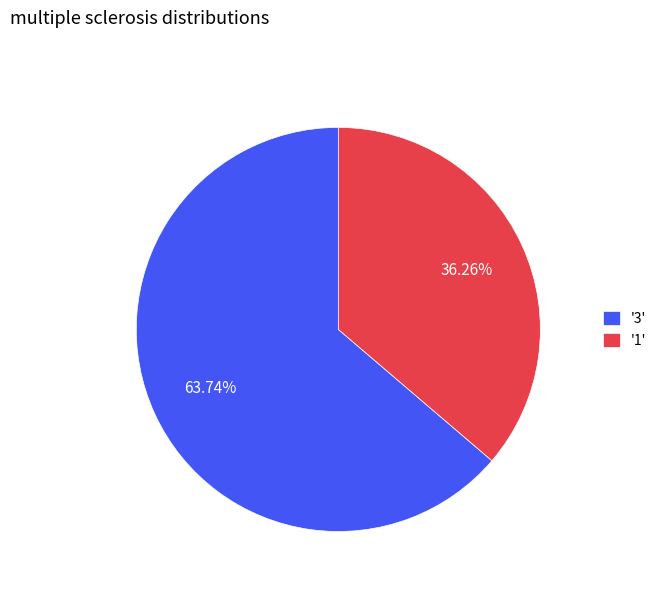

Count the number of slices in the pie.

2